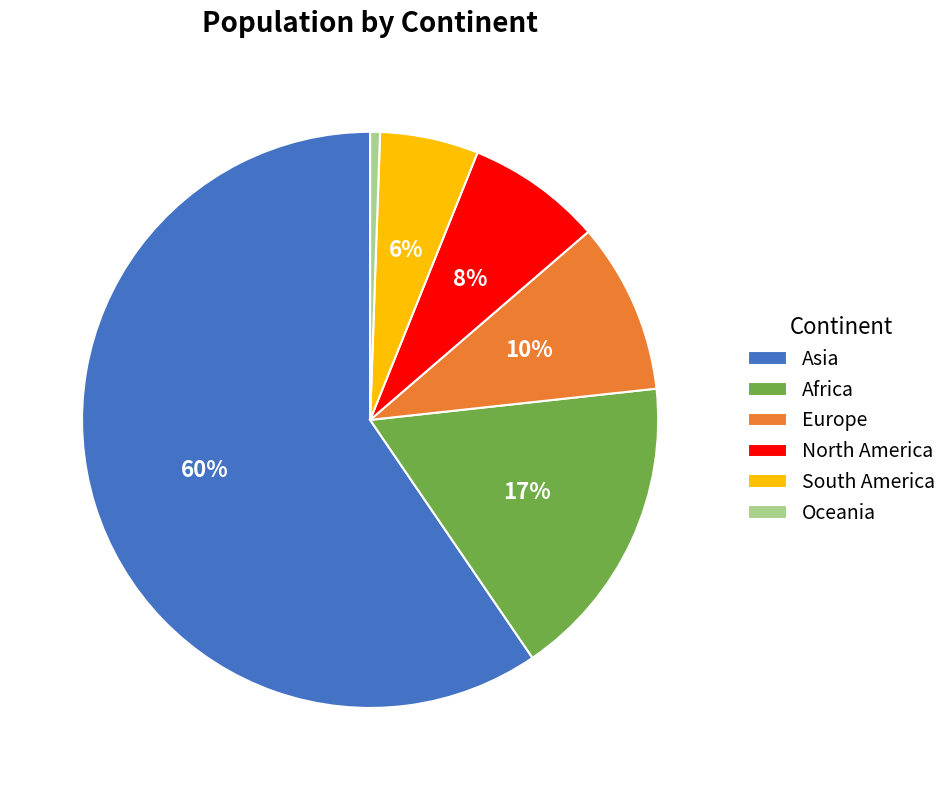

Do South America and Oceania together represent more than half of the pie?

No